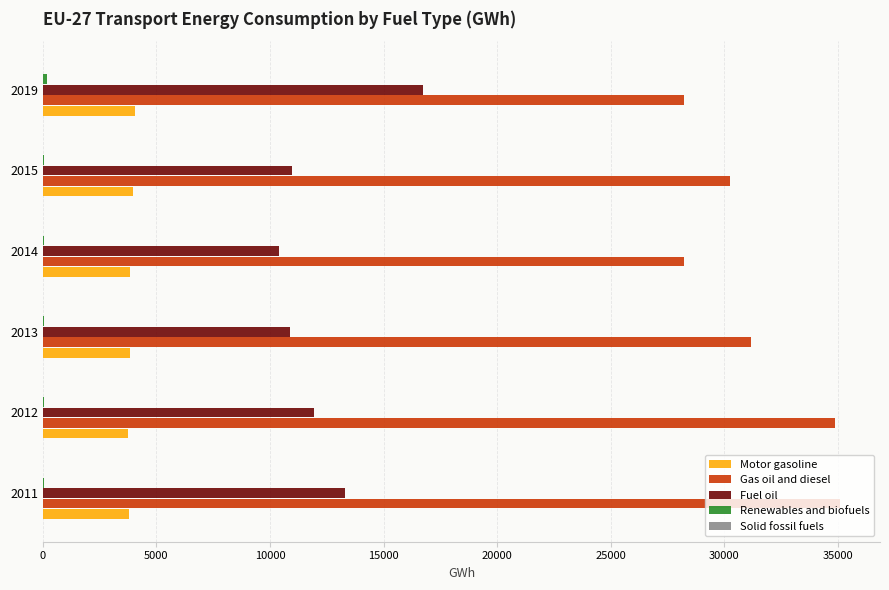

Which series has the largest range (max minus min)?

Gas oil and diesel